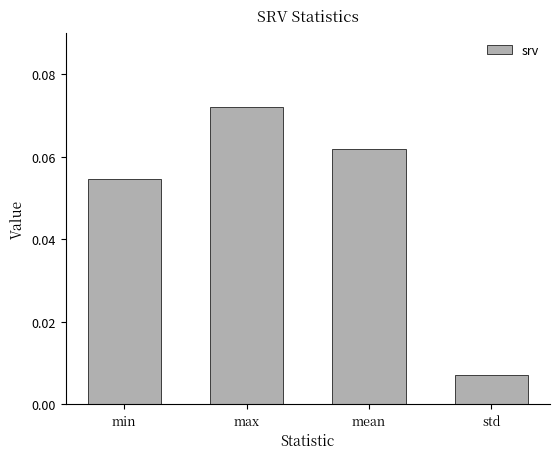

Where is the data nearest to the value 0?

std